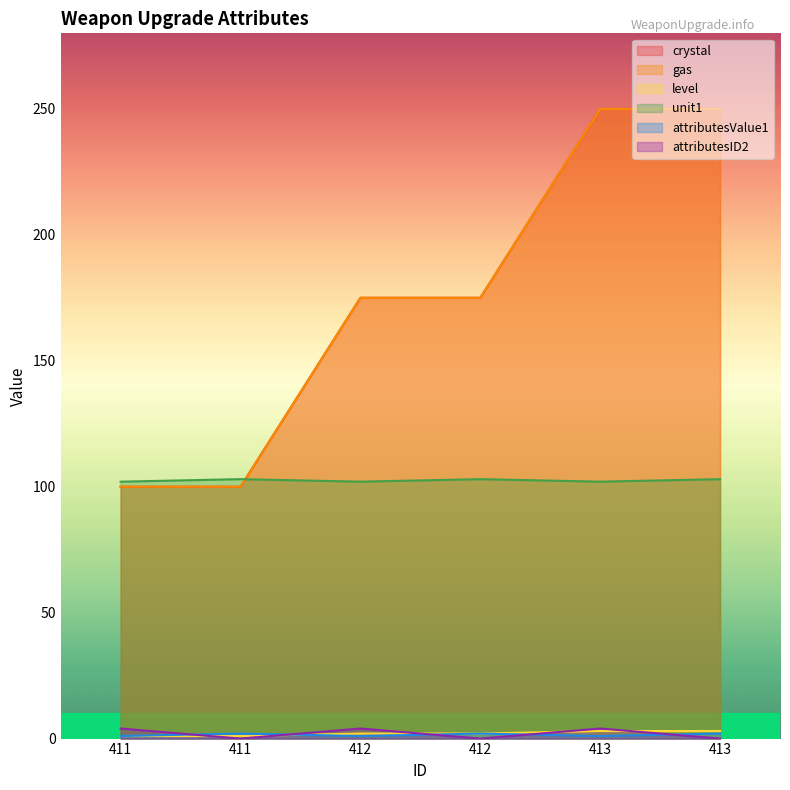

Count the number of data series in this chart.

6